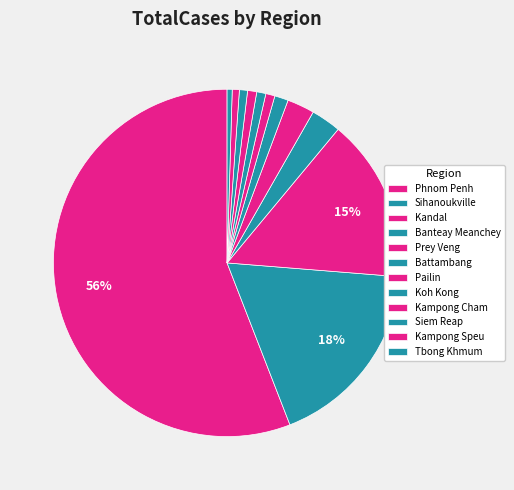

What is the largest slice in the pie chart?

Phnom Penh